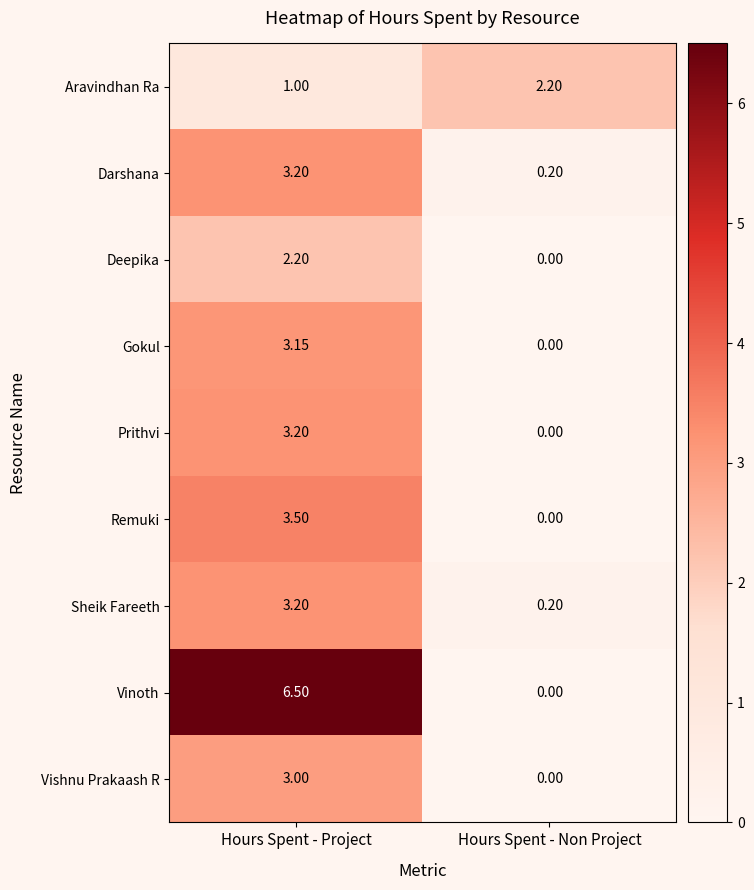

How many data points in Remuki are less than 3?

1